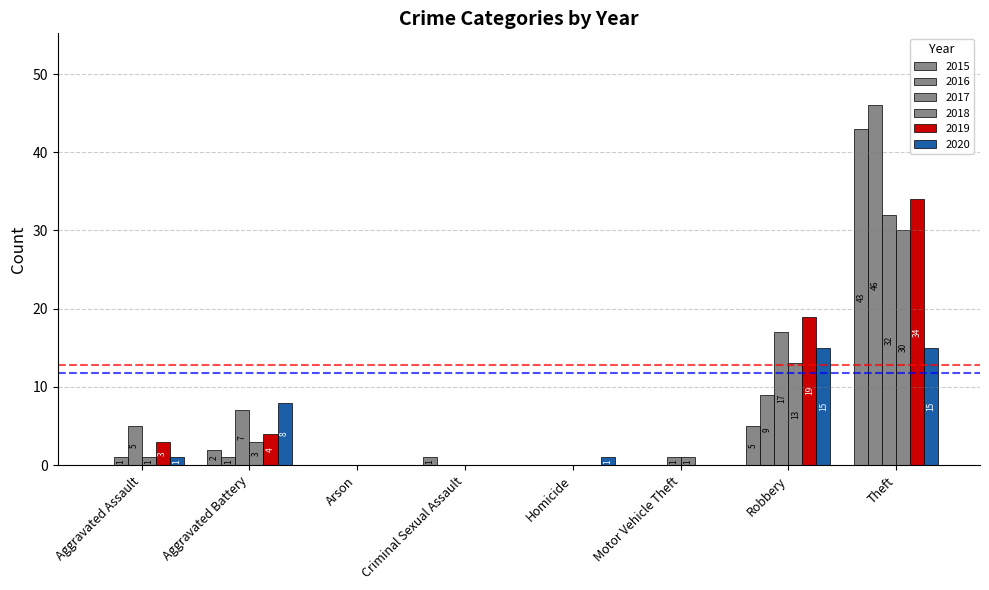

Are the bars grouped side by side (vs. stacked)?

Yes